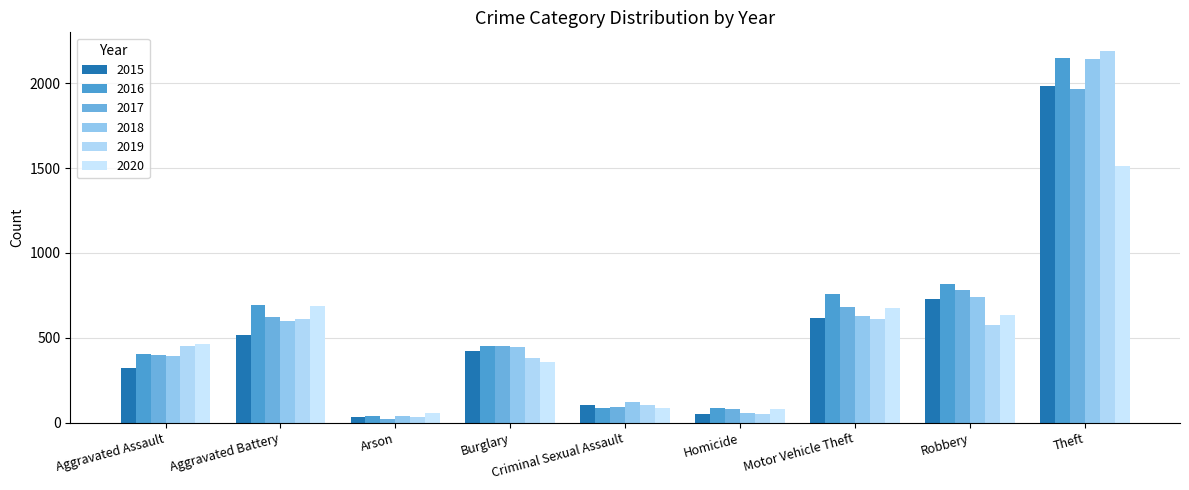

How many bars are there in each group?

6